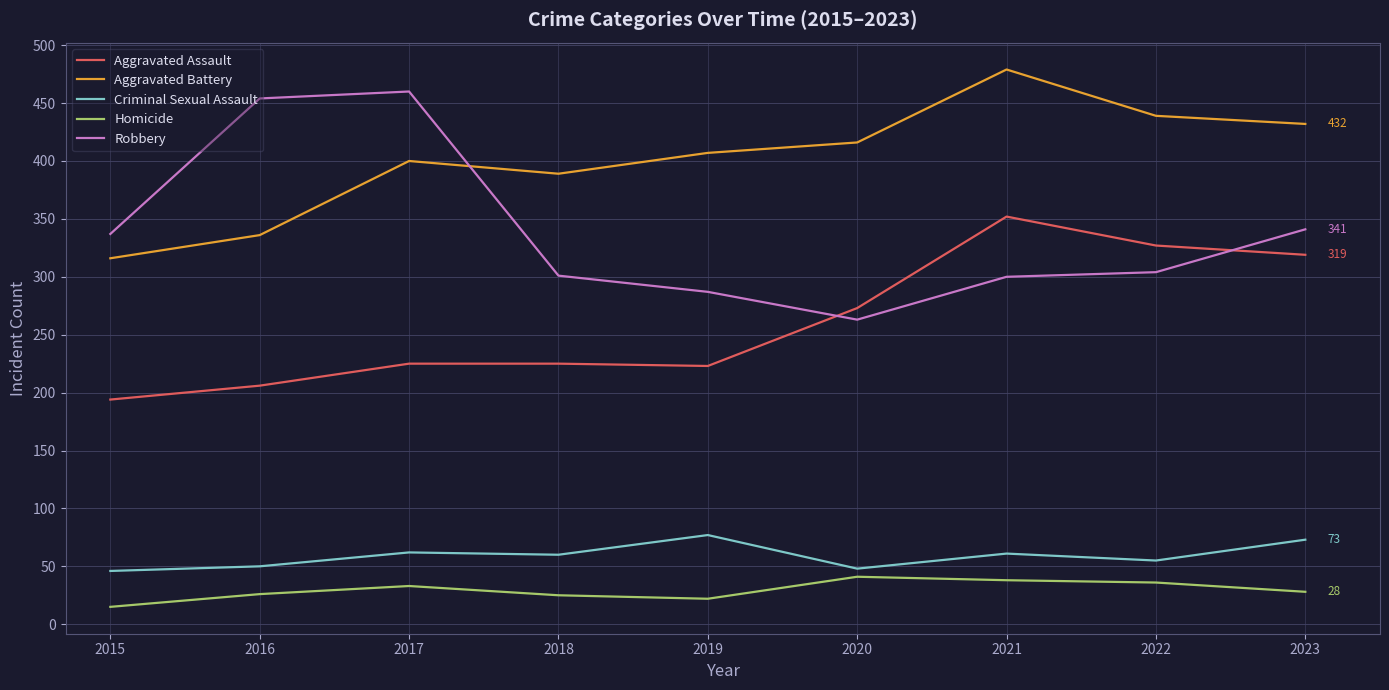

What is the approximate value of Aggravated Battery at 2015?

316